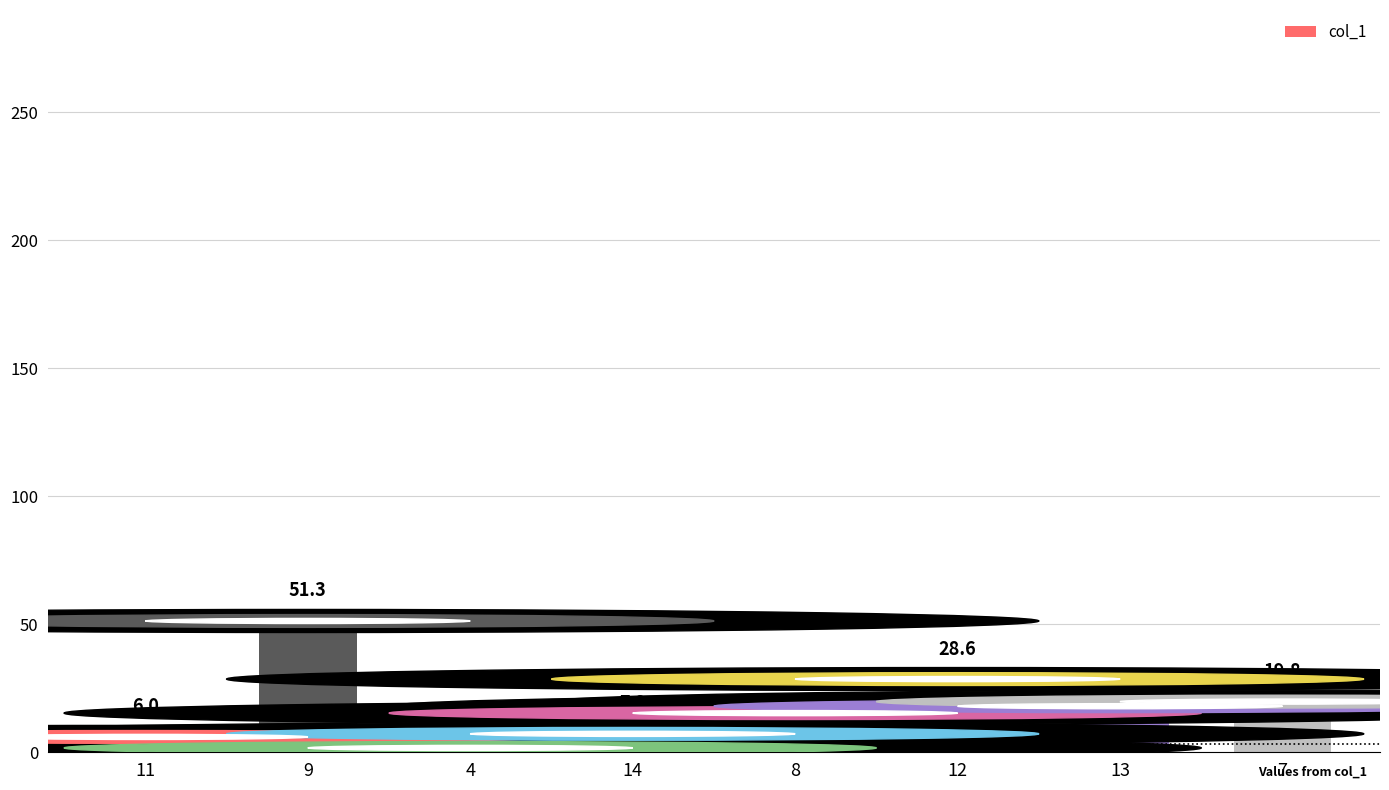

Are the bars grouped side by side (vs. stacked)?

No